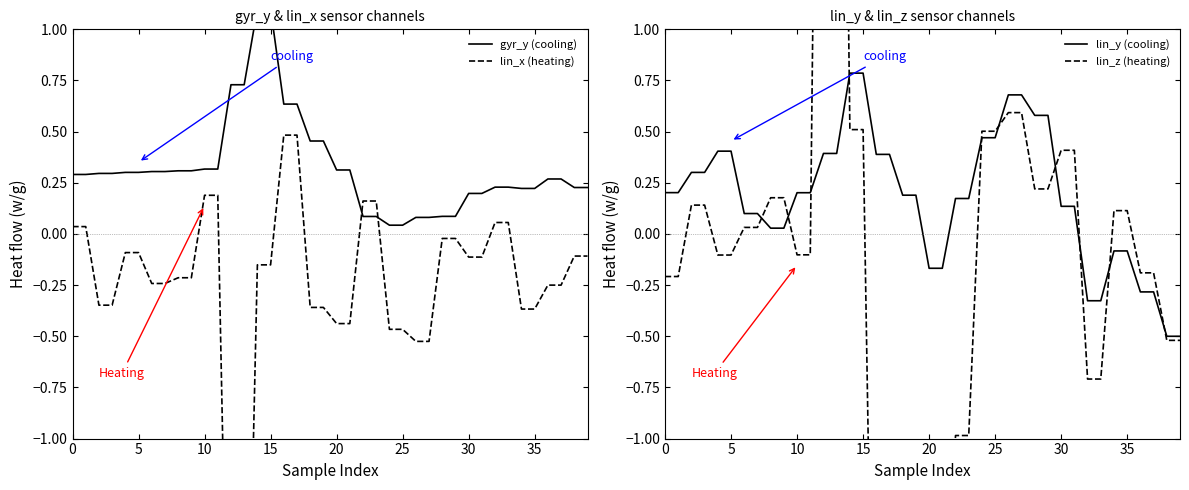

Which series has the largest range (max minus min)?

lin_z (heating)